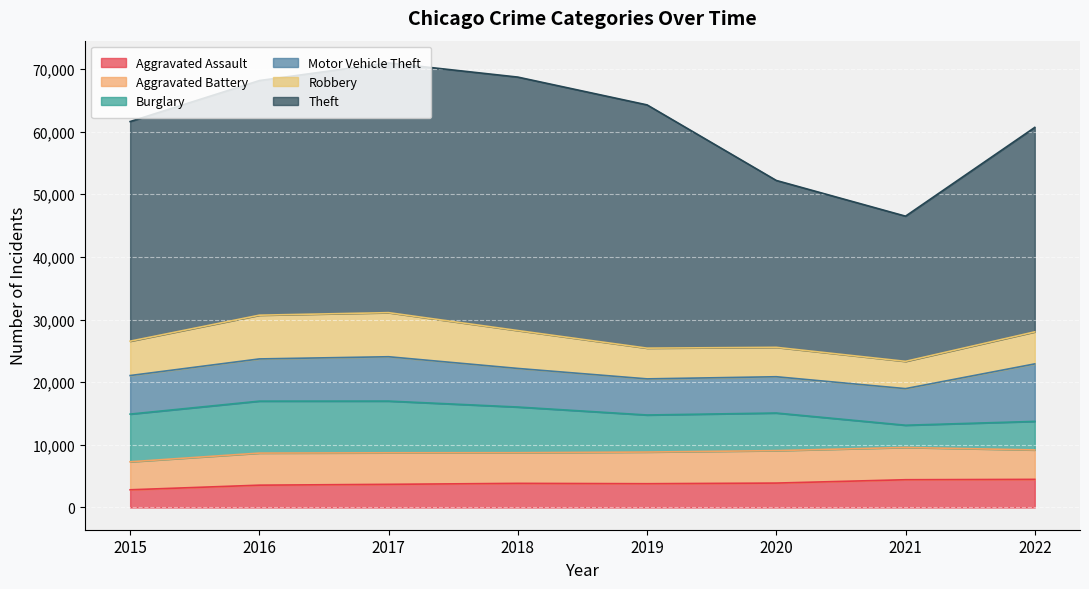

What is the spread (max minus min) of values at 2018?

36606